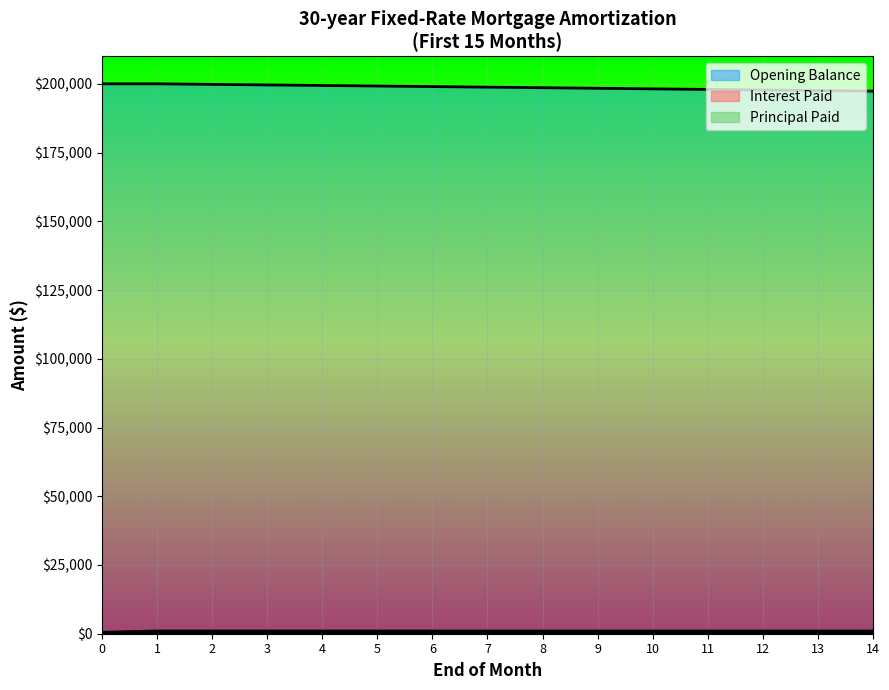

What is the value of the 1st point from the left?

200000.0